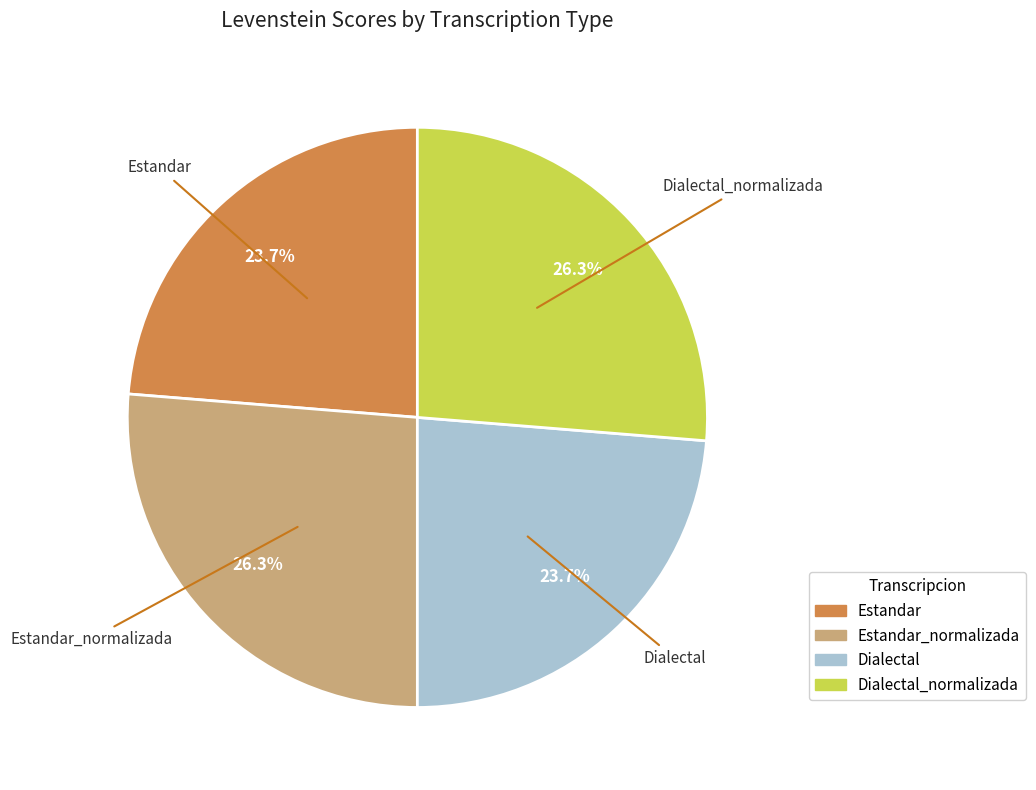

What percentage is NOT represented by Estandar_normalizada?

73.7%